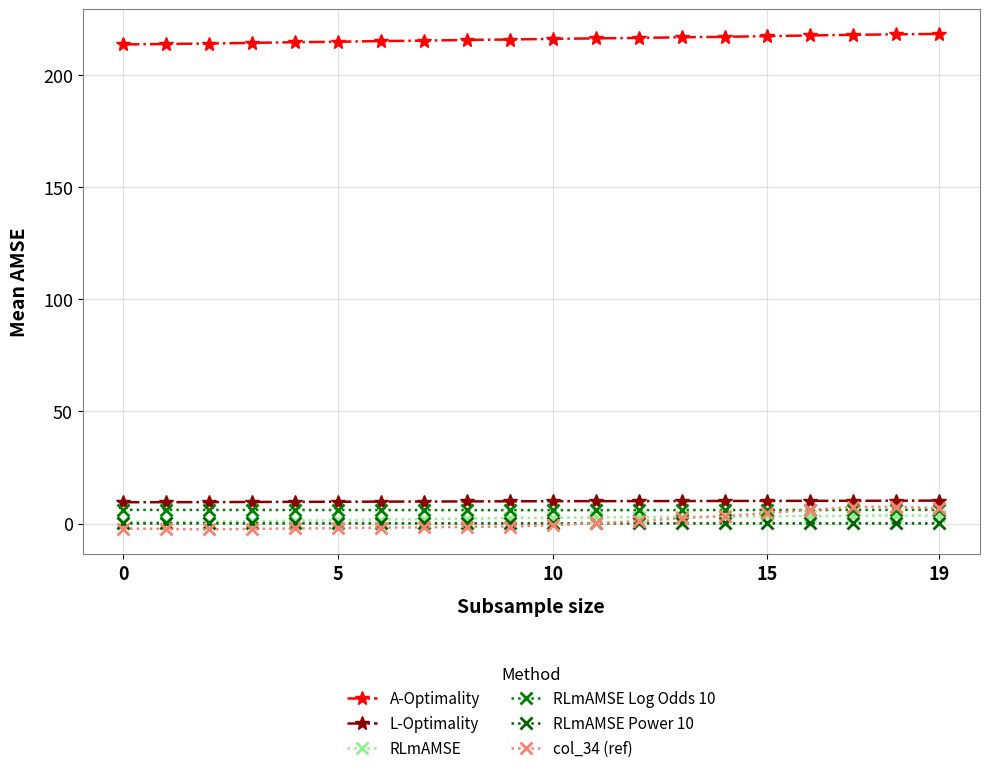

How many lines are shown in the chart?

6